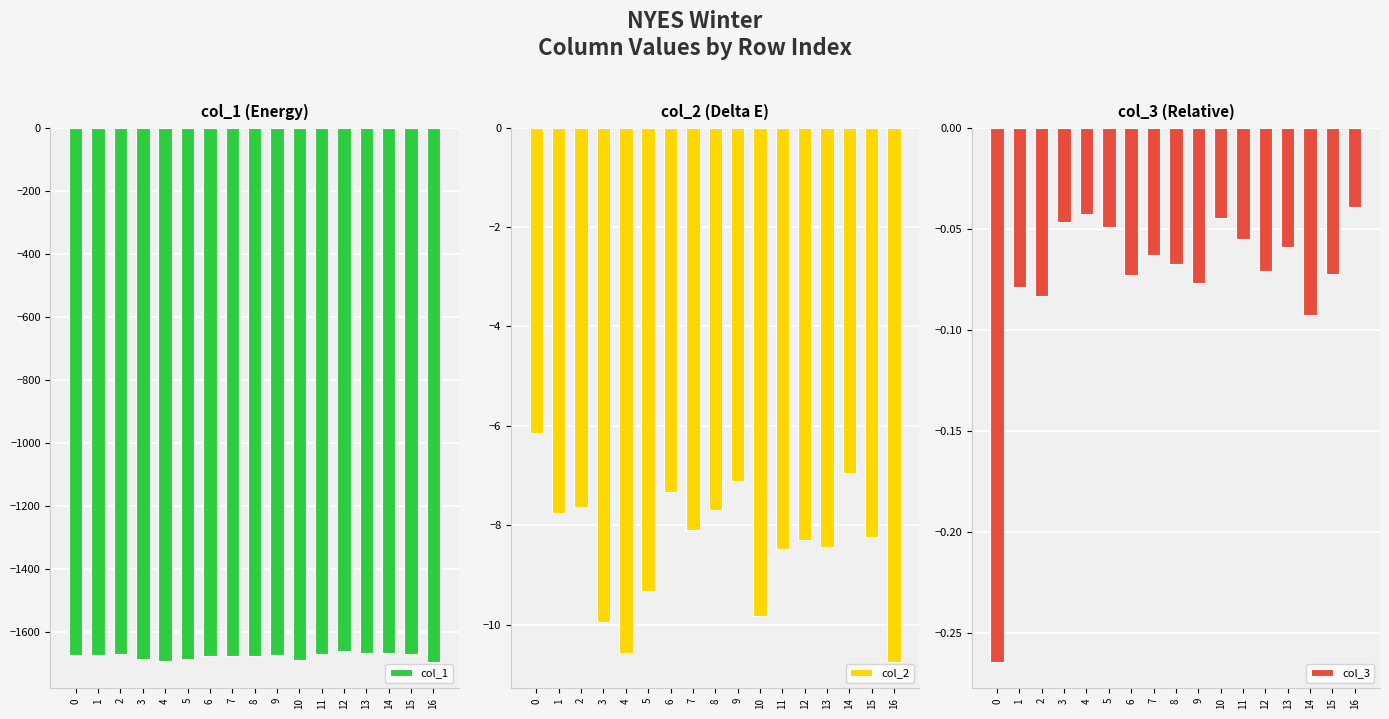

What are all the series names shown in the legend?

col_1, col_2, col_3